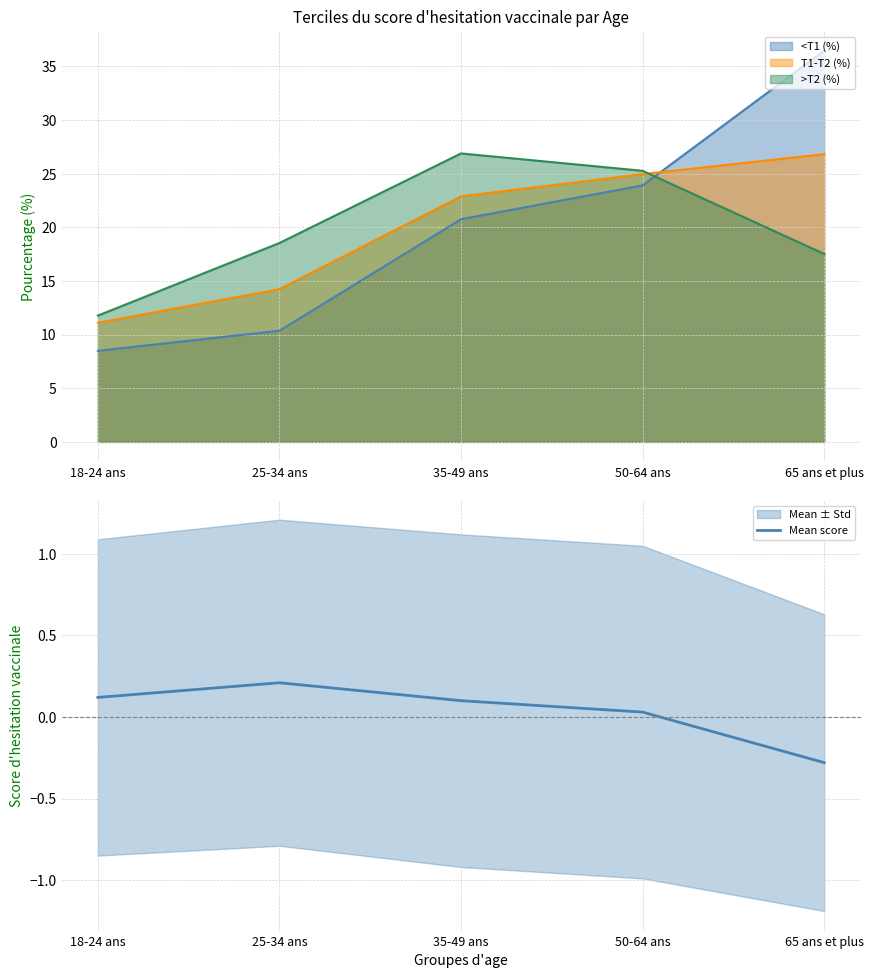

How many values exceed 0?

4